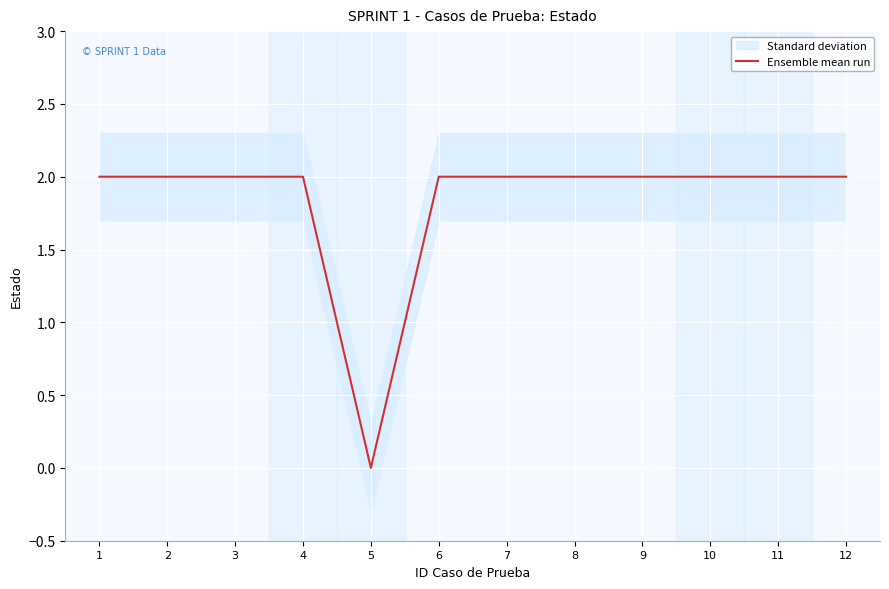

True or false: the data shows 2 at 9.

True